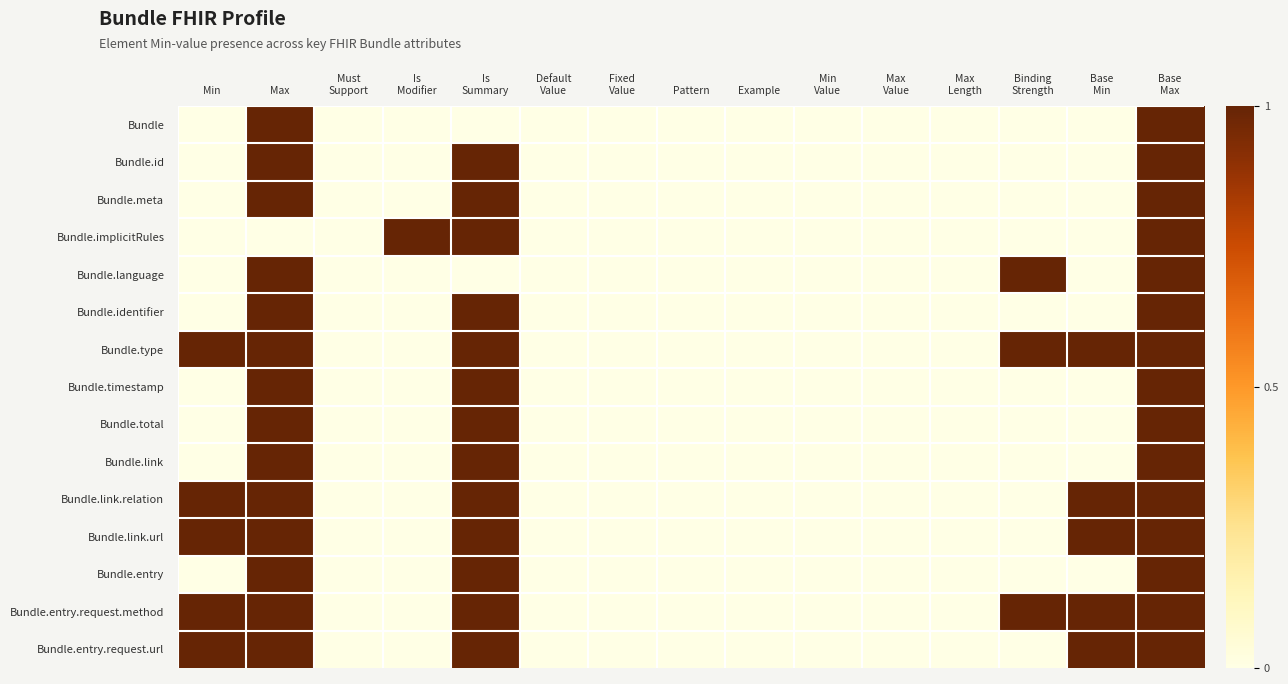

At which category does the chart reach its peak across all series?

Max